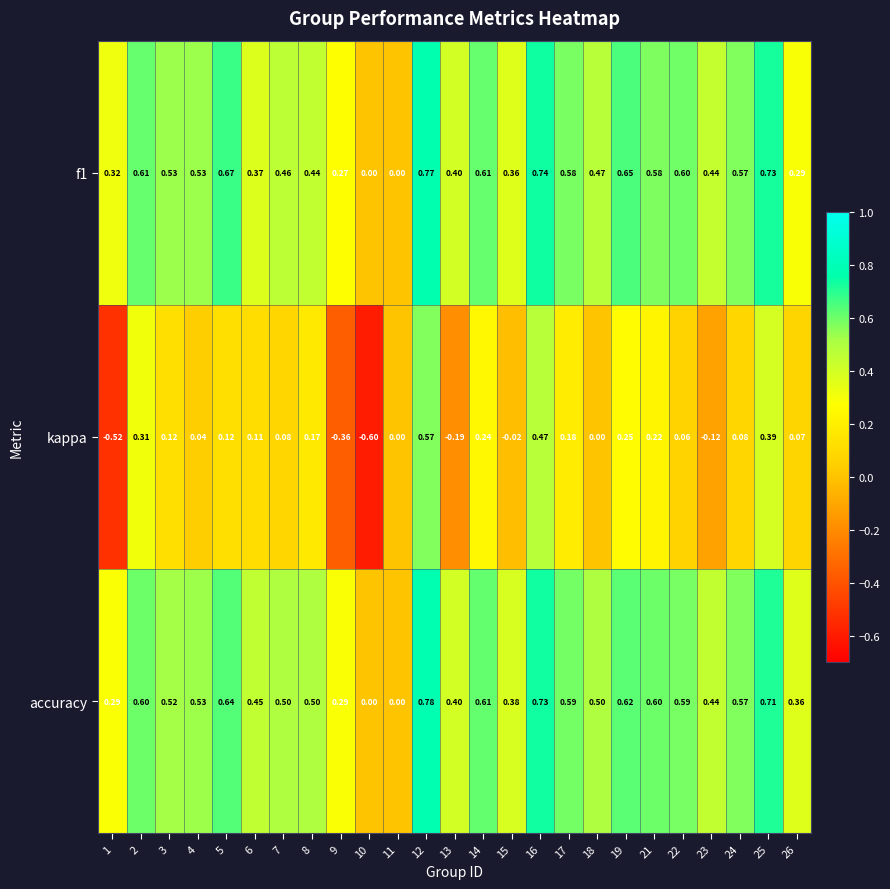

What is the total value across all series at 18?

1.0